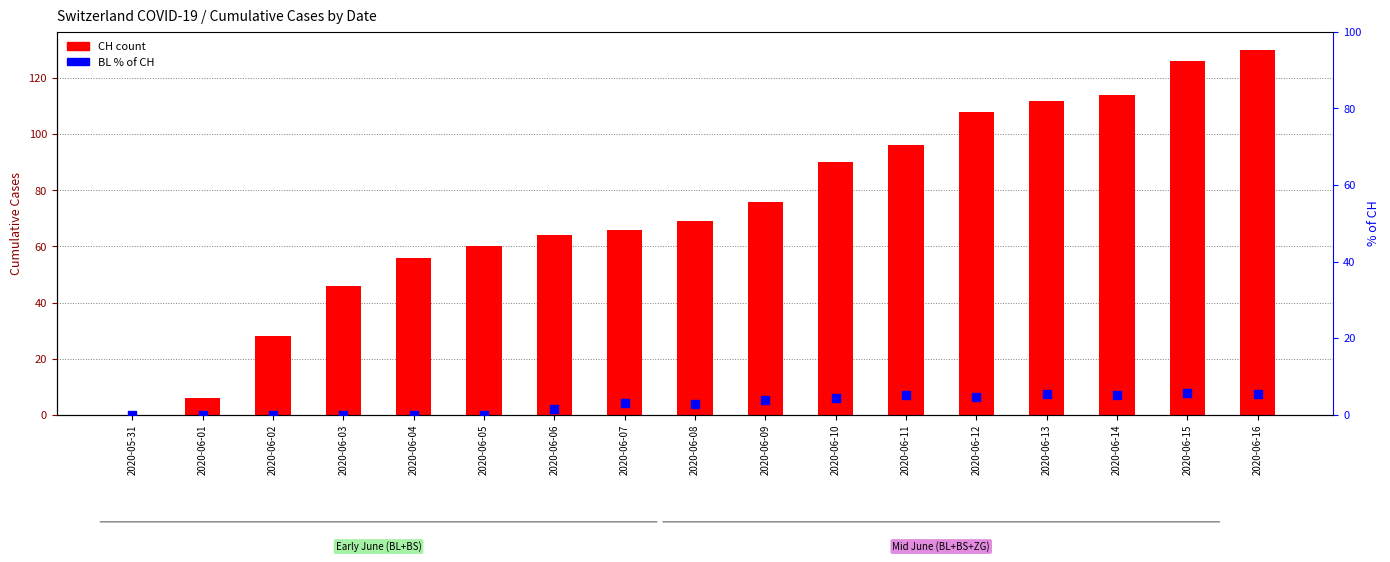

Which series contains the highest Y value?

CH (total)